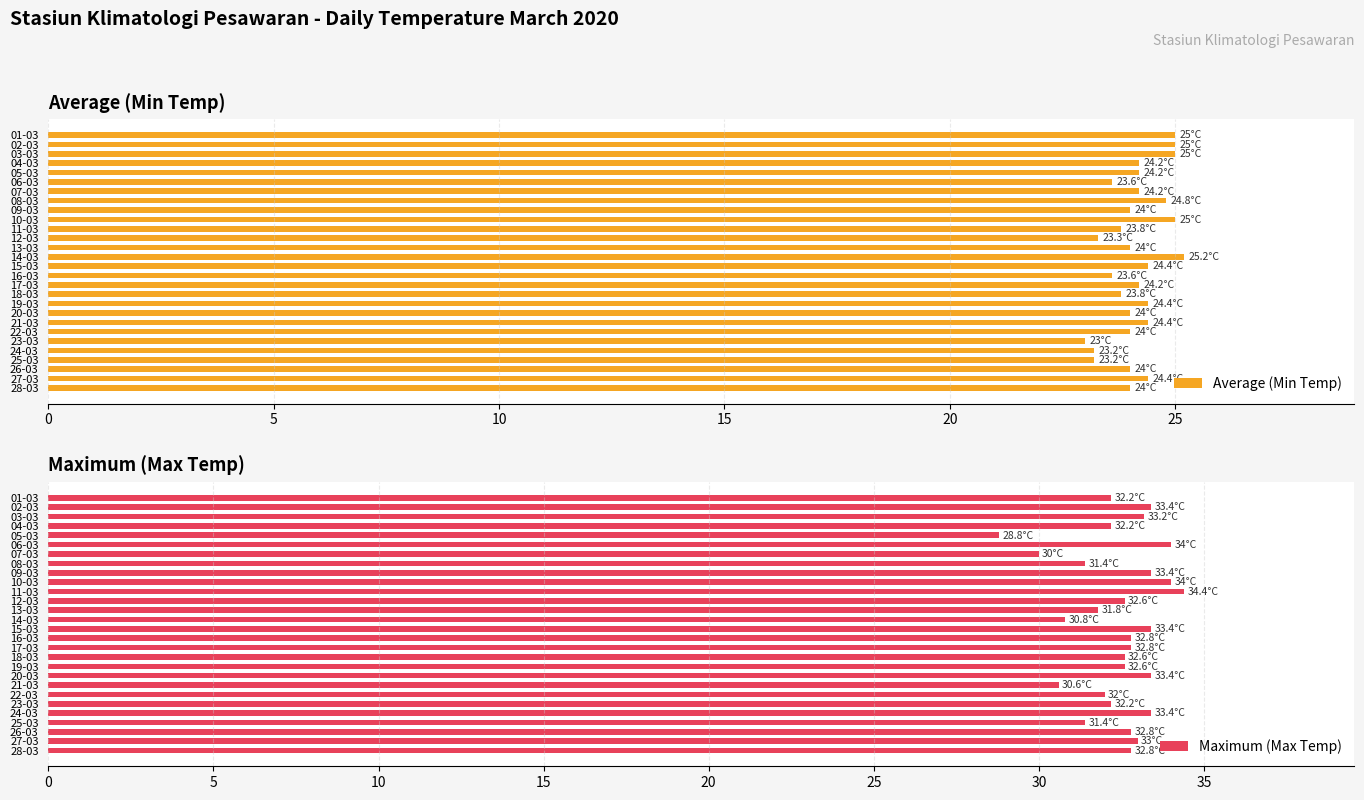

What is the difference between the second highest and minimum values in the Average (Min Temp) series?

2.0